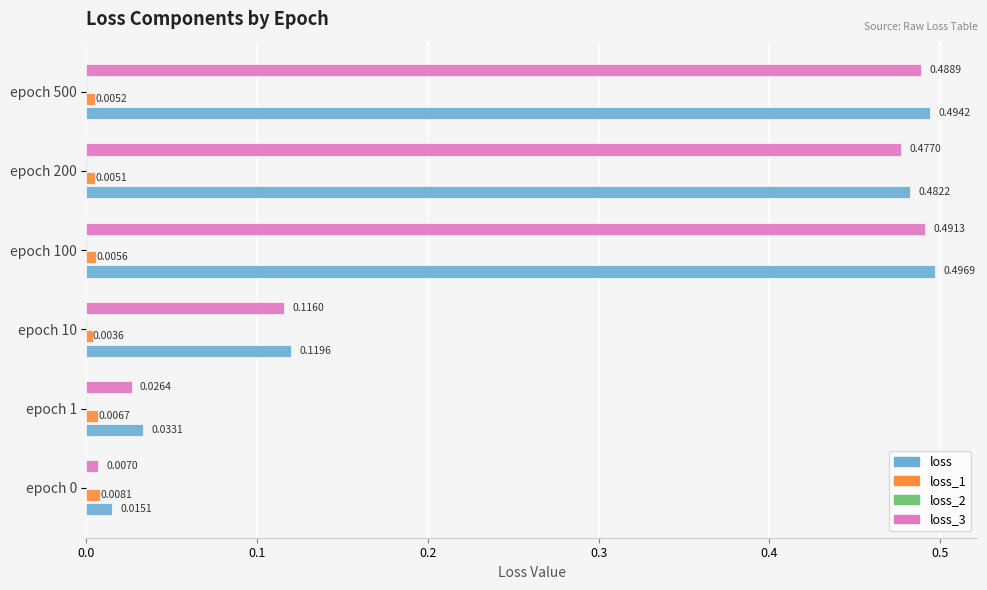

What is the sum of all loss_3 values?

1.6